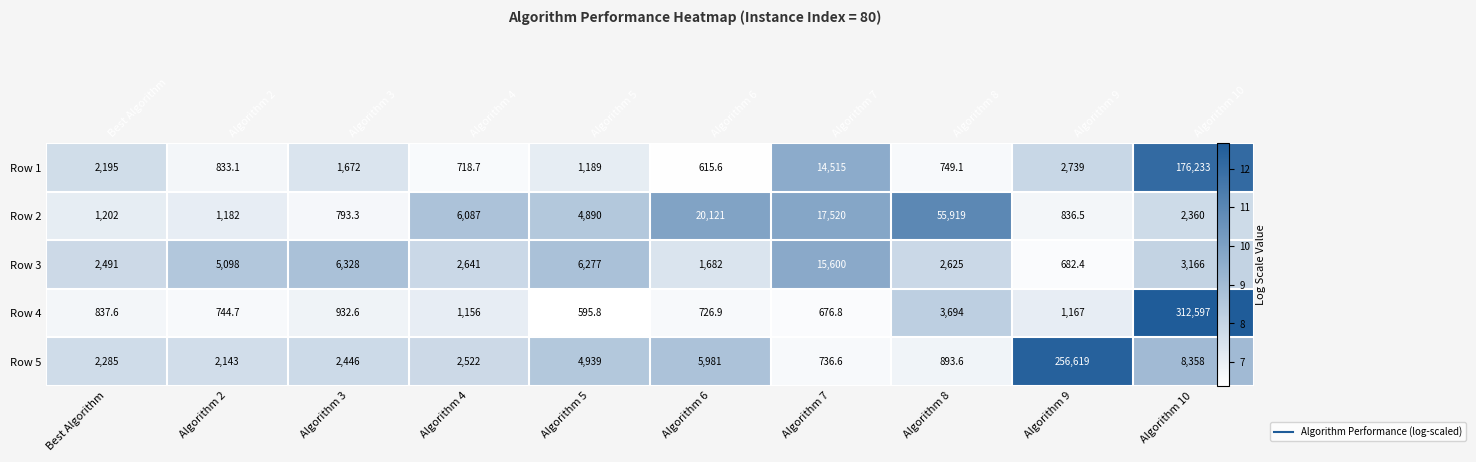

Is it true that Row 2 equals 7.8 at Algorithm 10?

True